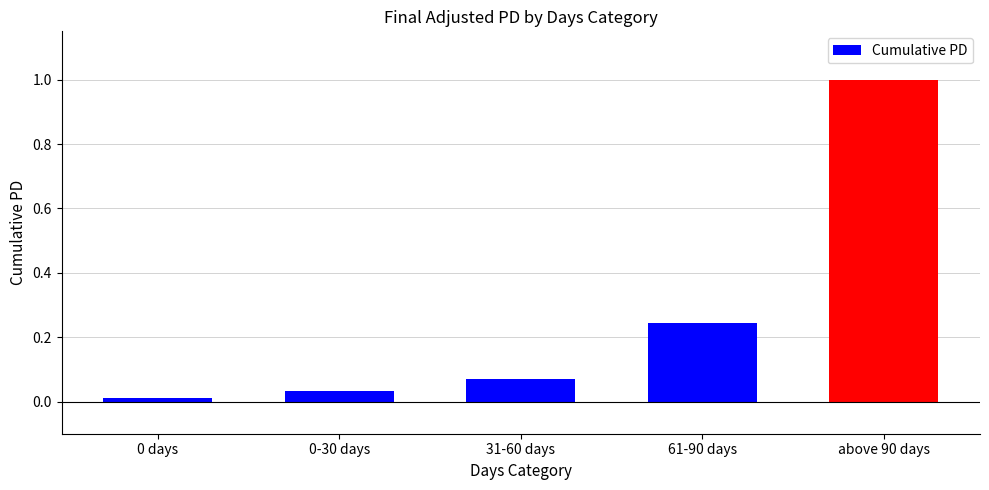

The chart shows a value of 0.0 at 0 days. True or false?

True